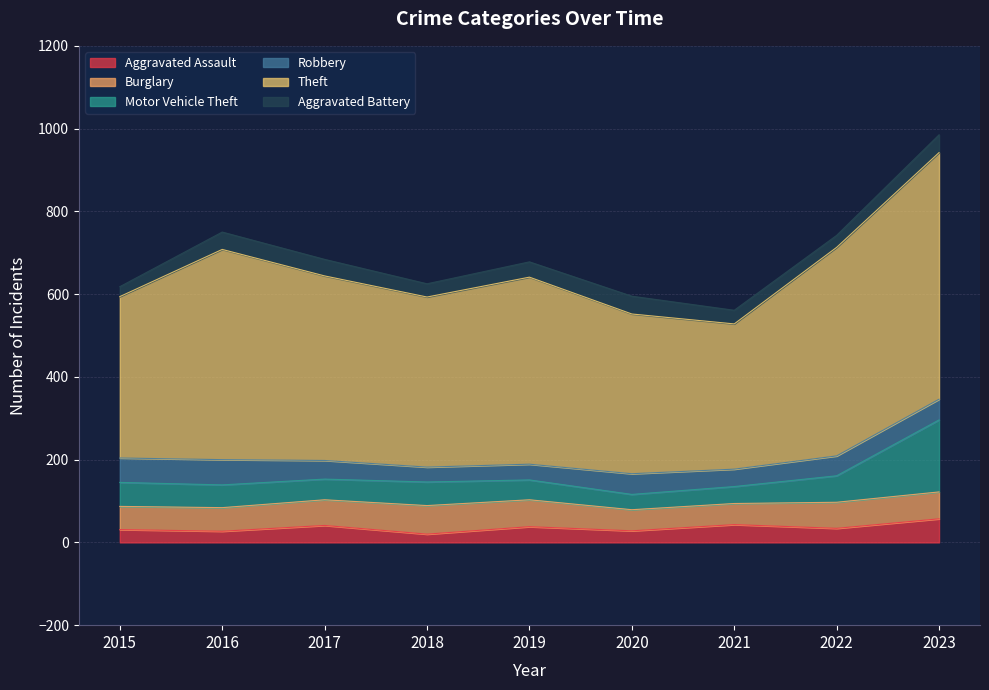

What is the average value of the Theft series?

449